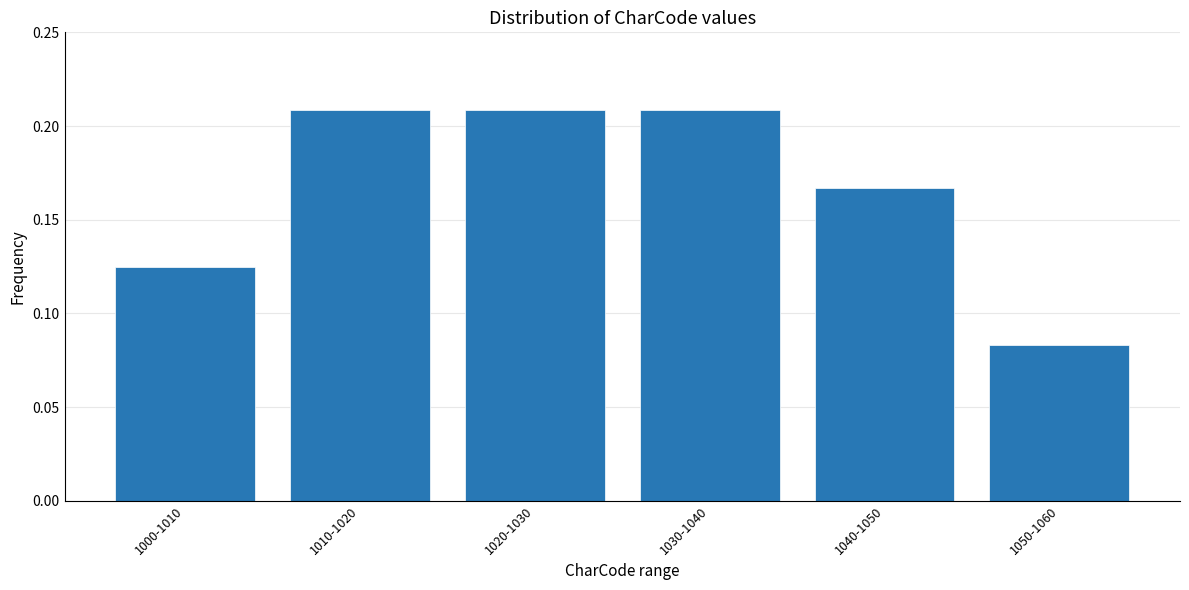

At which category does the chart reach its minimum across all series?

1050-1060